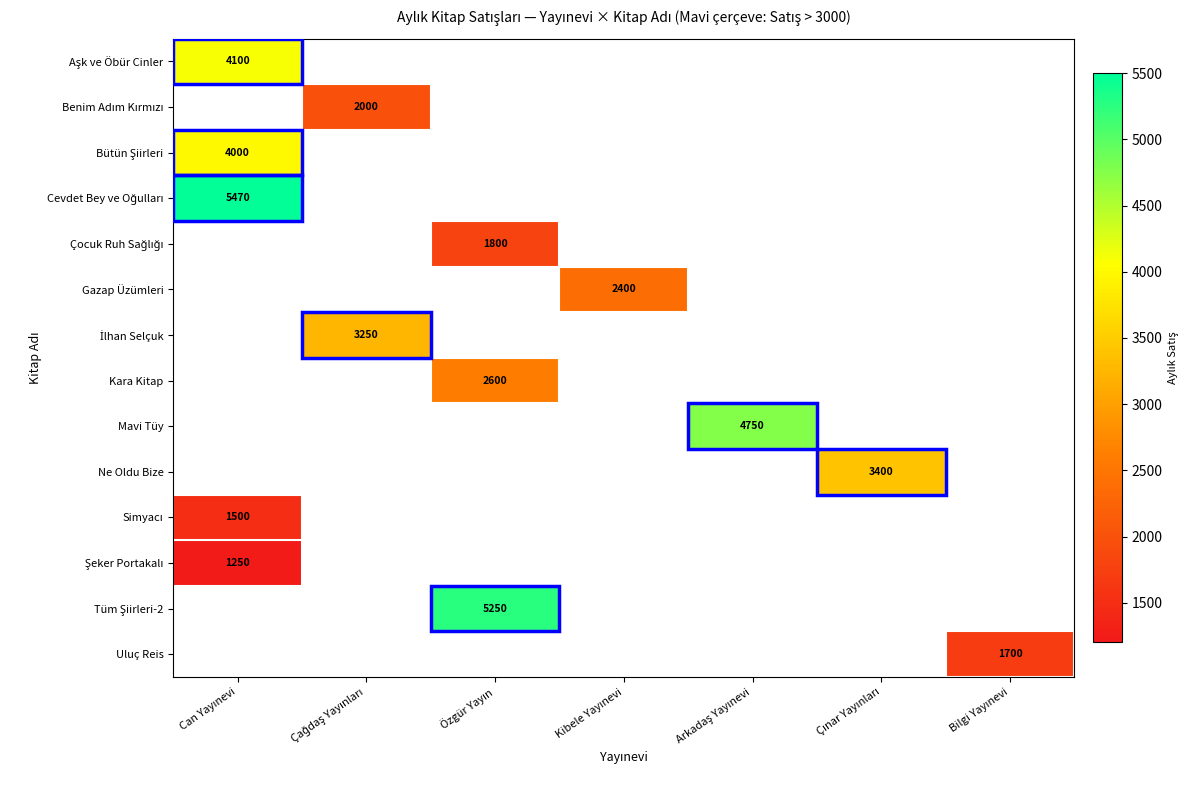

How many distinct data groups are displayed?

14